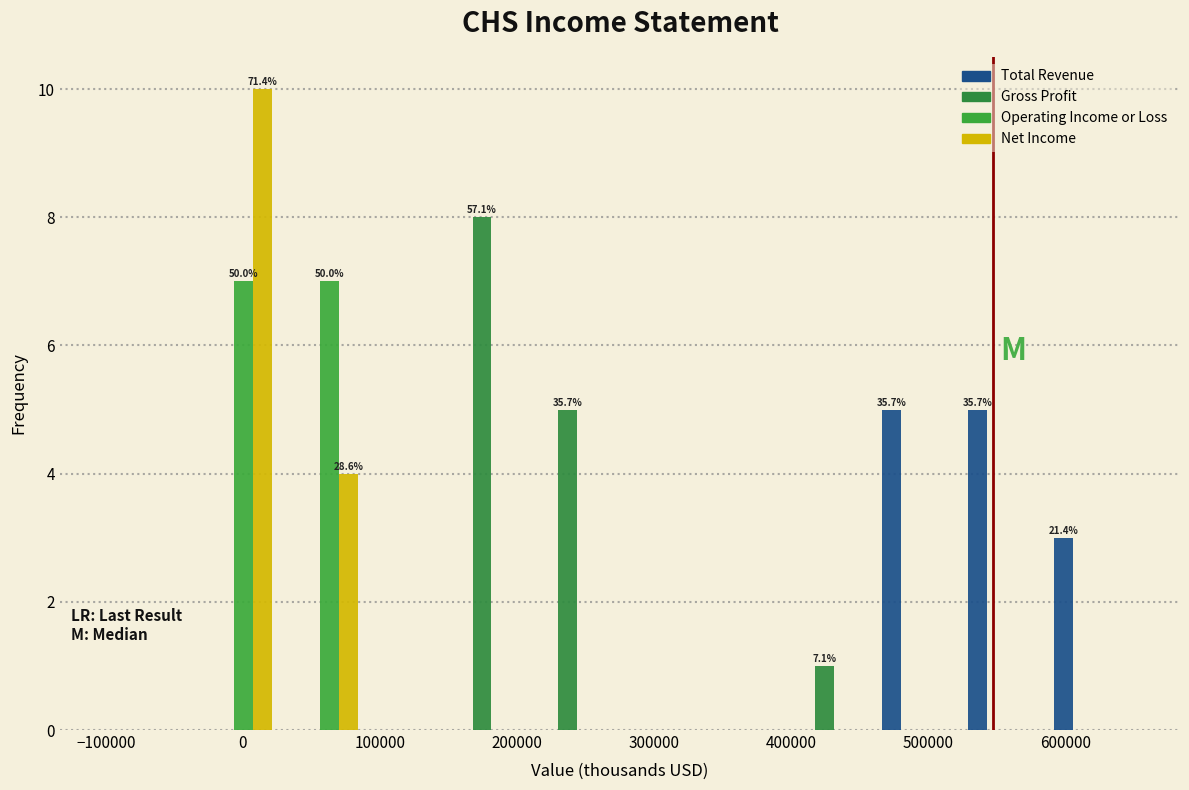

In the Gross Profit series, which range on the x-axis has the tallest bar?

150000 to 210000